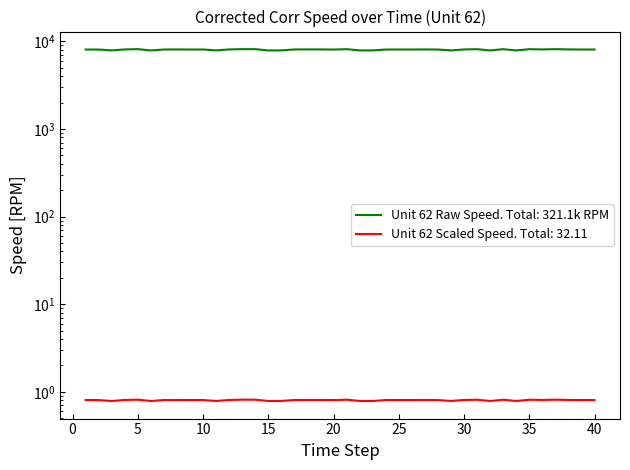

Between 13 and 27, which series saw the biggest shift?

Unit 62